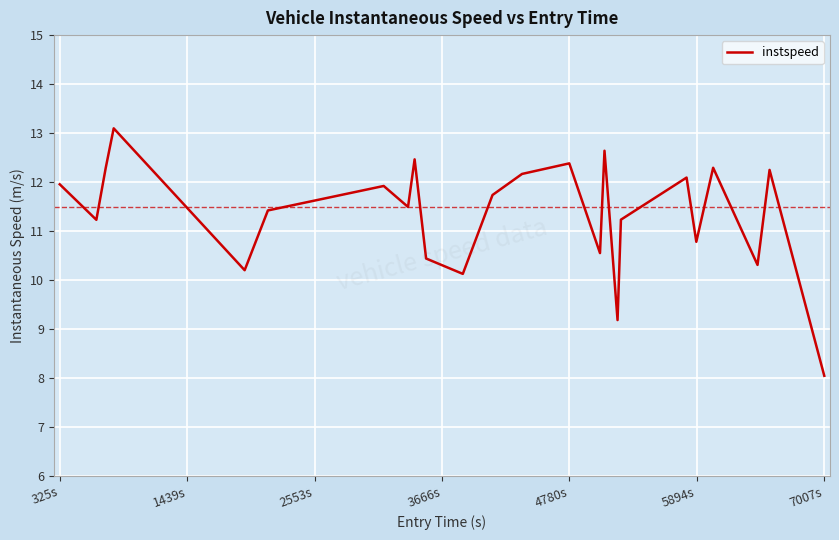

What is the maximum value shown in the chart?

13.1